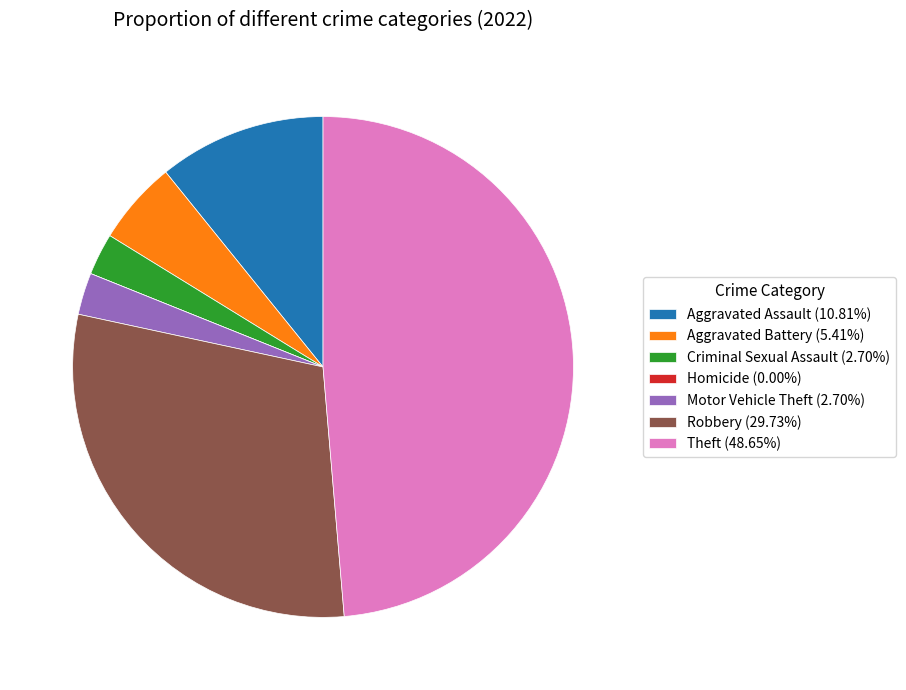

Is the sum of Aggravated Assault (10.81%) and Aggravated Battery (5.41%) greater than half?

No